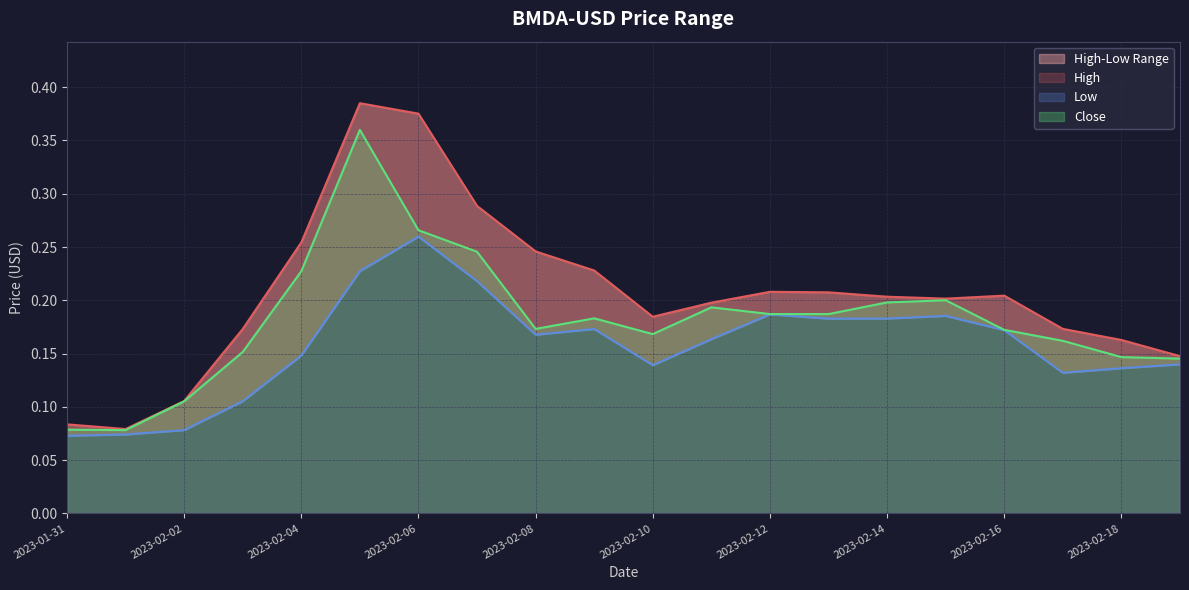

The value of Low at 2023-02-13 is 0.1. True or false?

False